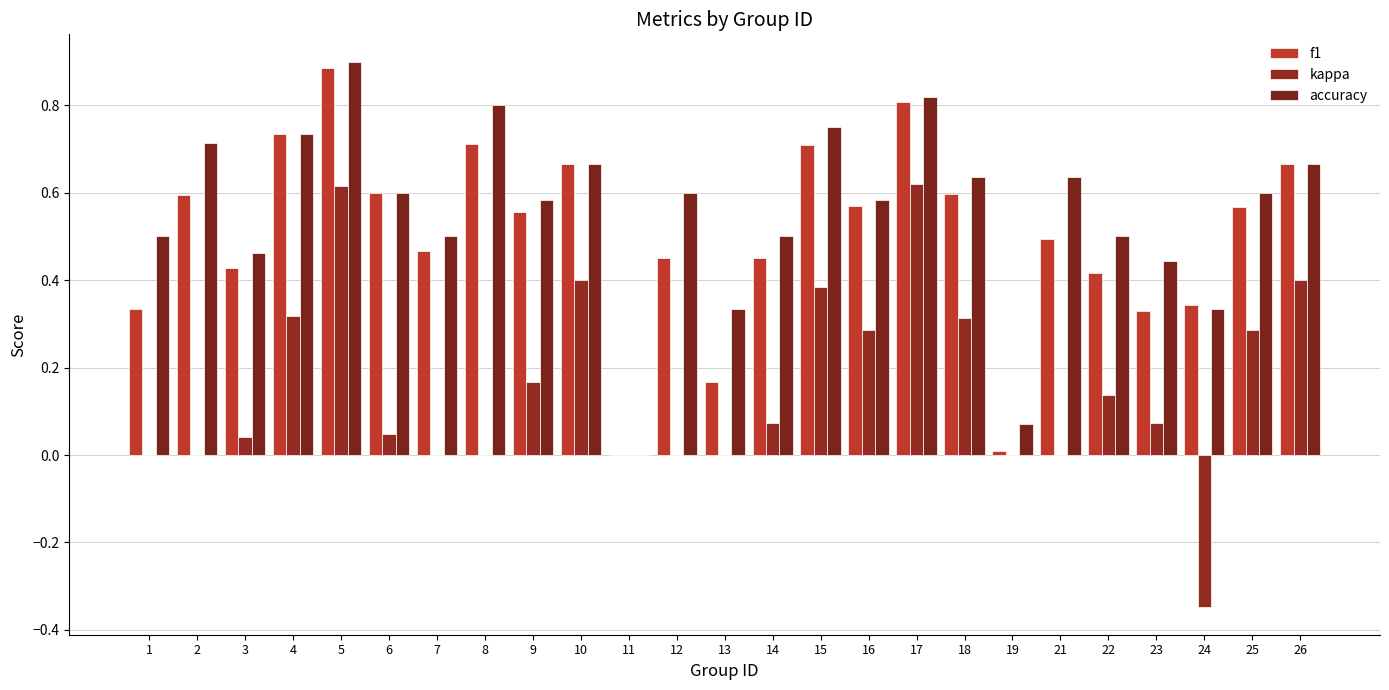

What is the sum of the f1 values at 26 and 2?

1.3